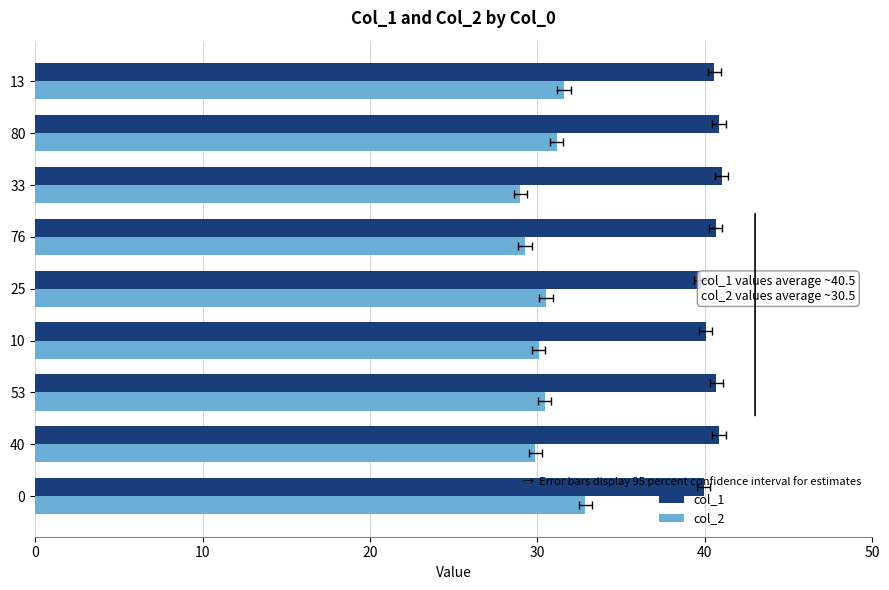

List the series in order of their peak value, highest first.

col_1, col_2